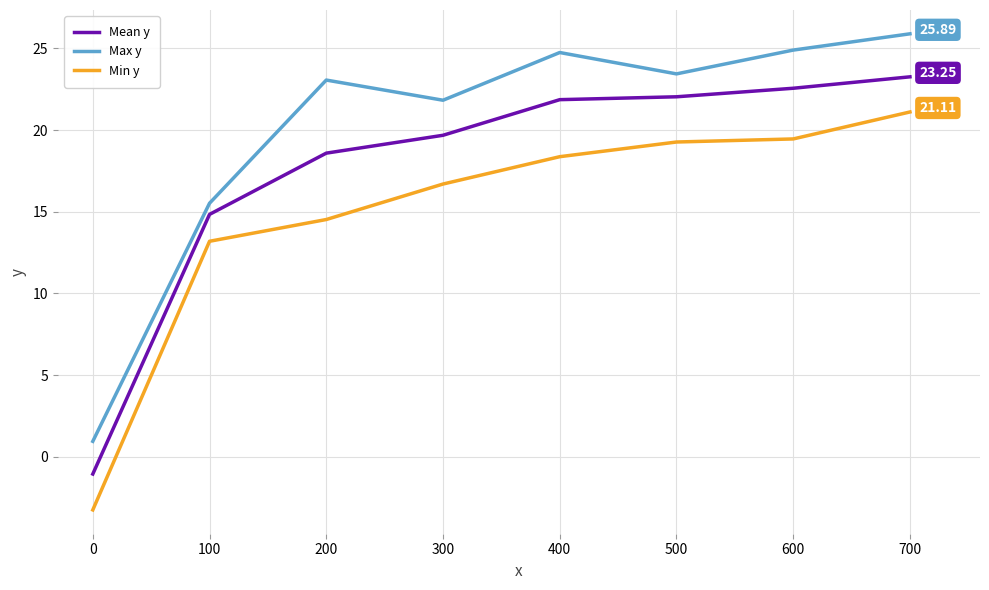

What is the total value across all series at 100?

43.6